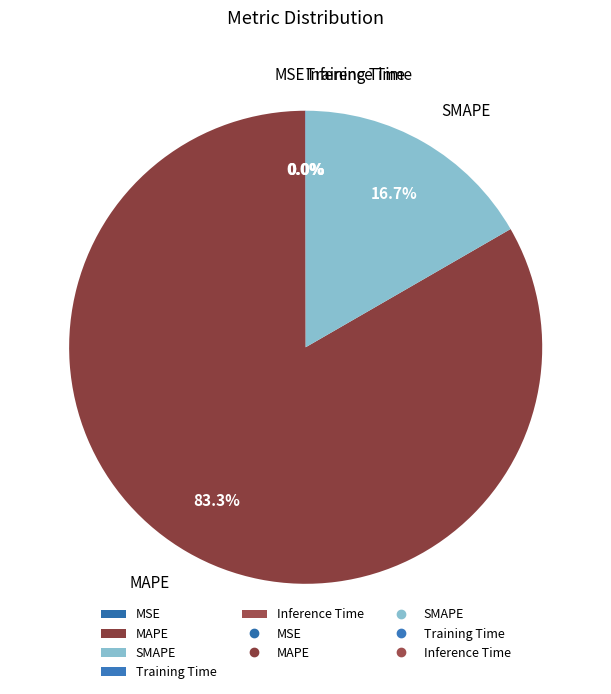

Which category has the biggest portion of the pie?

MAPE